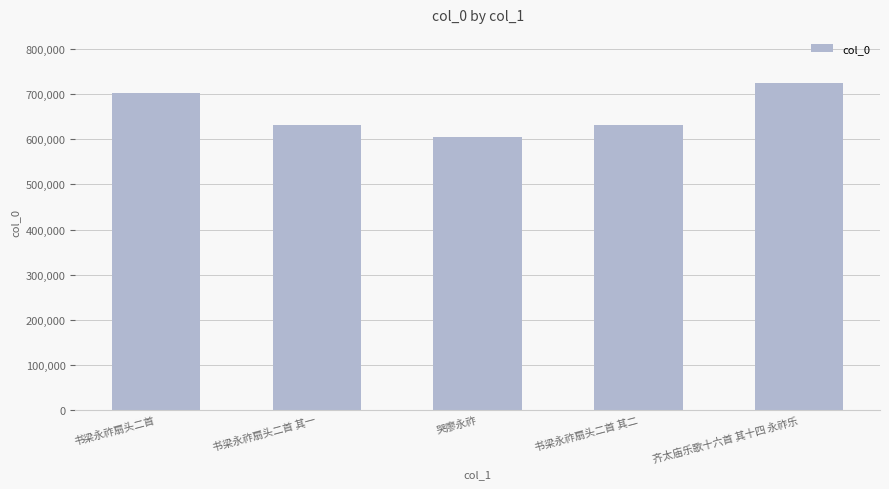

Are the bars grouped side by side (vs. stacked)?

No